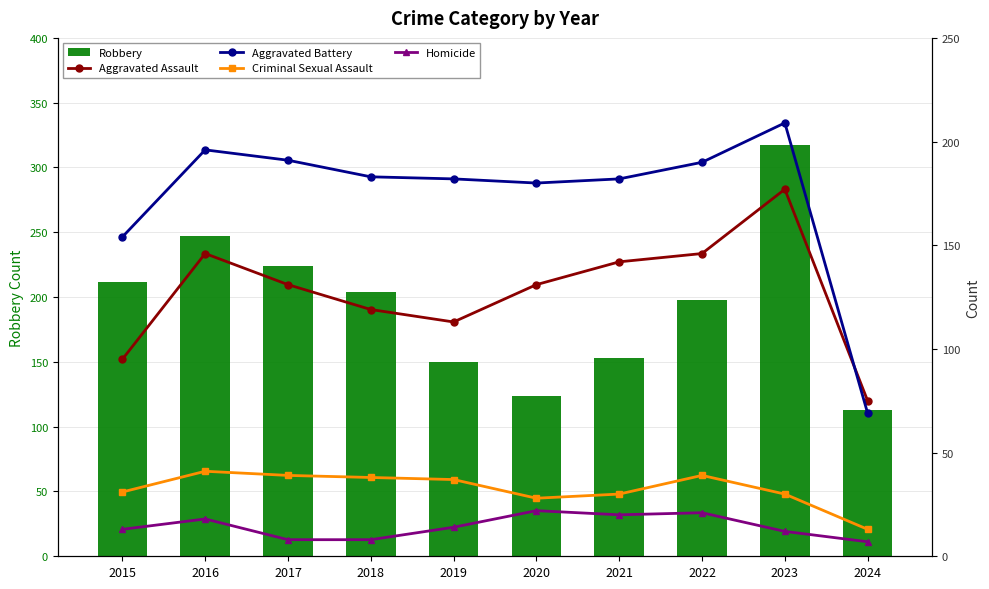

What are all the series names shown in the legend?

Robbery, Aggravated Assault, Aggravated Battery, Criminal Sexual Assault, Homicide